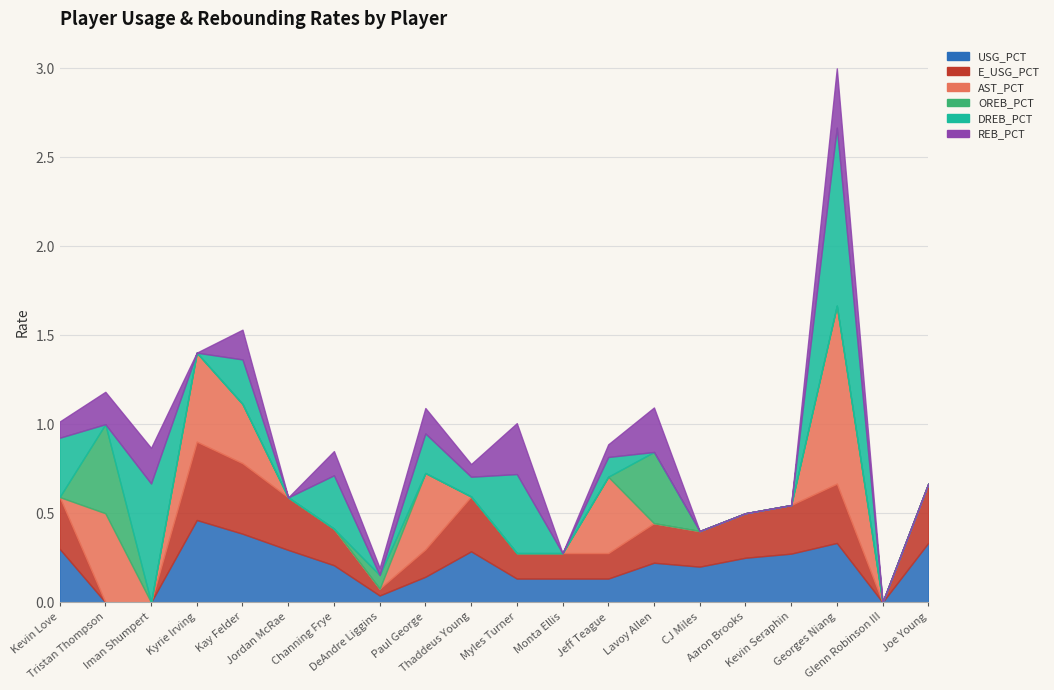

What are all the series names shown in the legend?

USG_PCT, E_USG_PCT, AST_PCT, OREB_PCT, DREB_PCT, REB_PCT